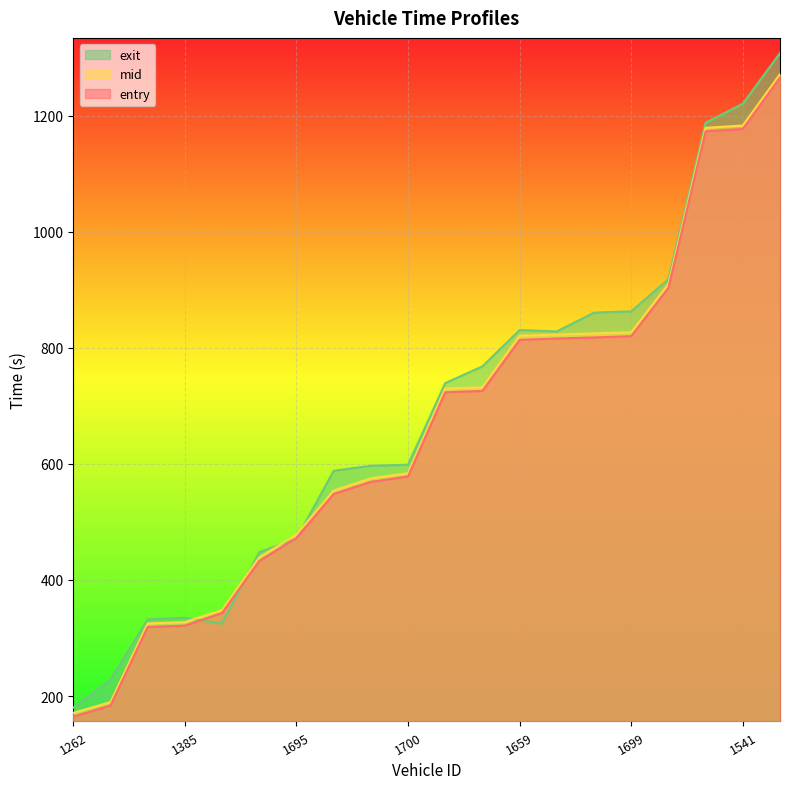

Reading left to right, extract all data points from this chart.

entry: 164.3	183.5	319.0	321.3	343.2	432.8	472.3	548.3	569.1	578.6	723.6	725.9	814.0	816.3	818.1	820.3	903.6	1173.4	1177.4	1266.1
mid: 171.0	189.4	325.2	327.4	348.3	439.0	478.4	554.2	575.3	584.2	730.2	732.2	821.2	823.1	825.1	827.1	910.1	1179.4	1183.5	1272.0
exit: 179.9	228.2	332.2	334.8	324.6	448.0	471.1	588.2	596.9	598.7	739.5	768.3	830.9	828.4	860.9	863.1	918.5	1188.2	1221.0	1308.3